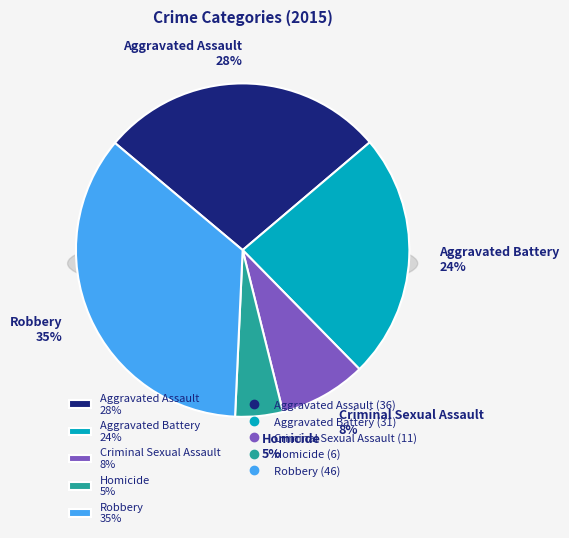

To the nearest percent, what is the average slice percentage?

20%